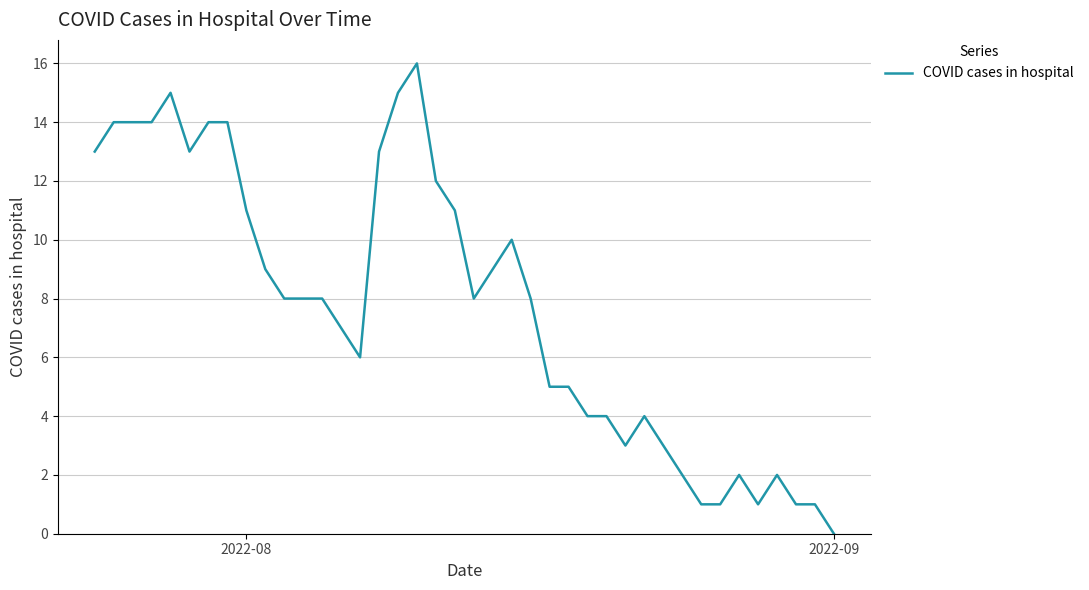

How many distinct data groups are displayed?

1